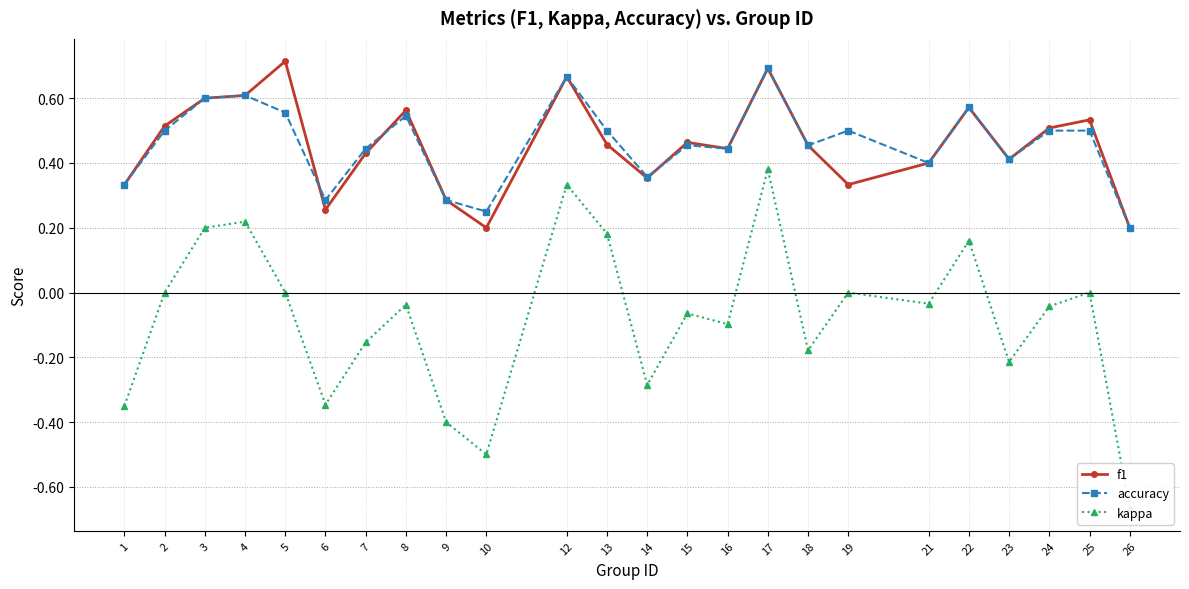

What is the difference between the maximum and second lowest values in the accuracy series?

0.4